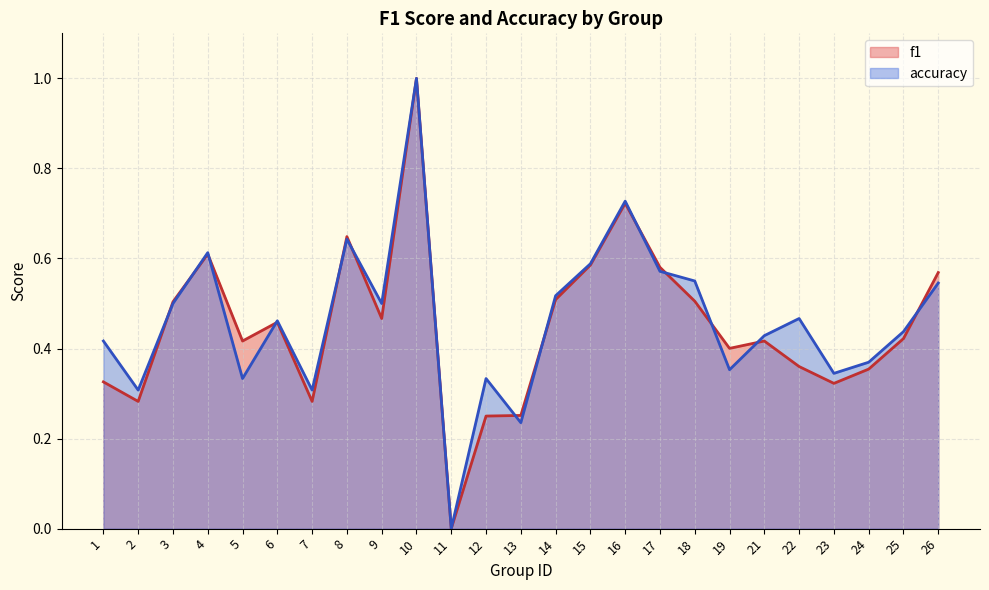

Which series has the widest spread of values?

f1